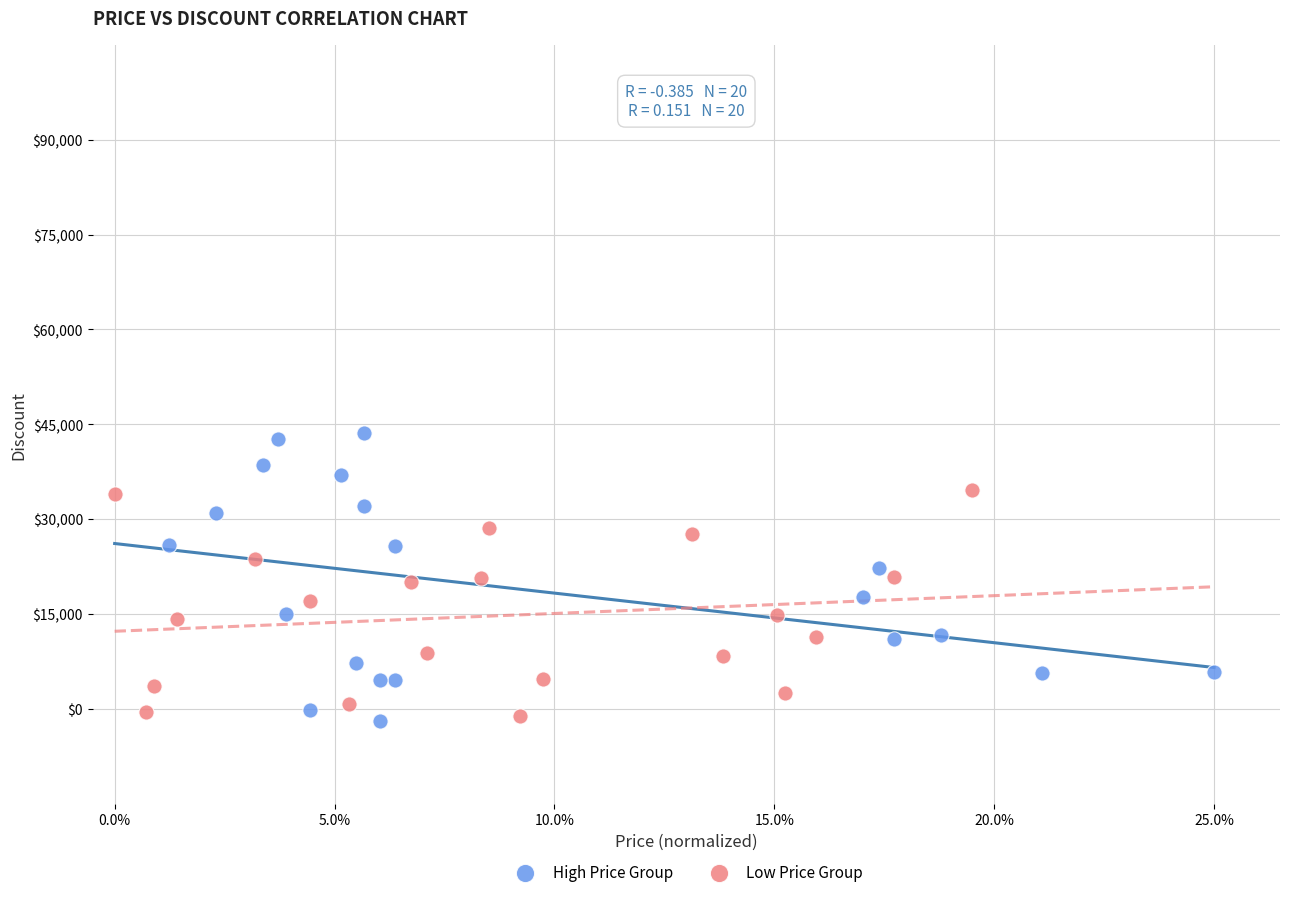

What are all the series names shown in the legend?

High Price Group, Low Price Group